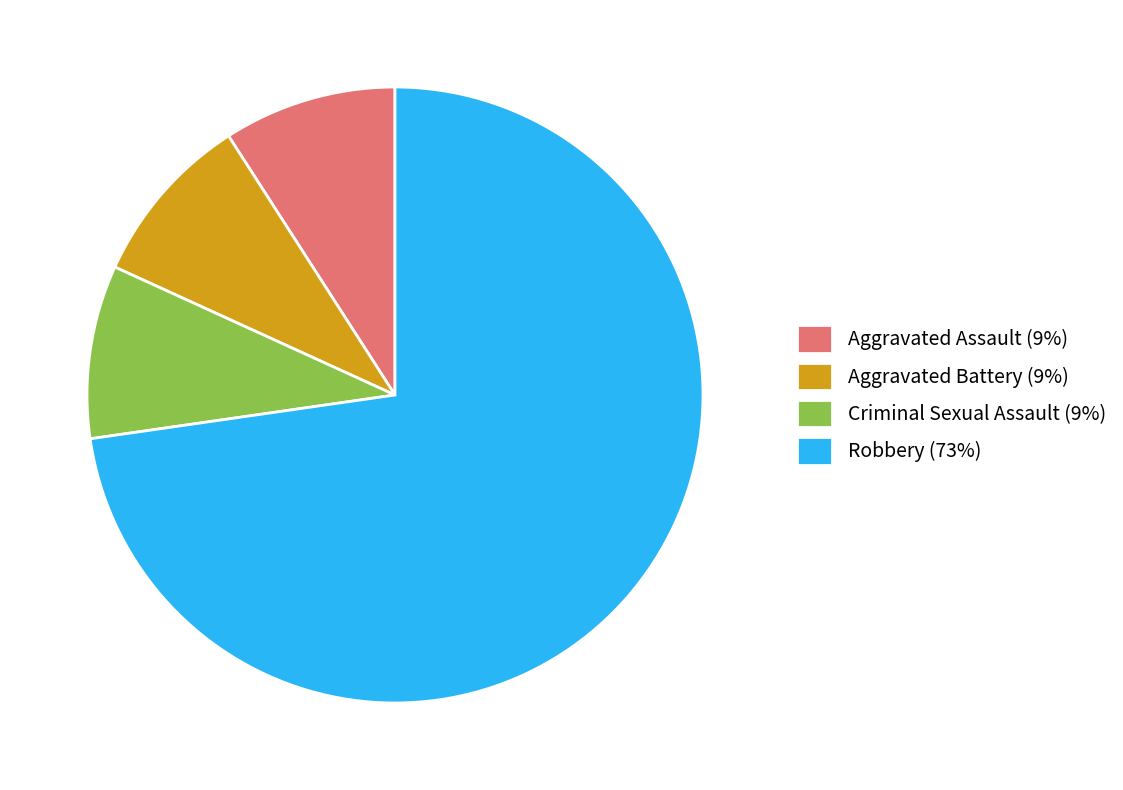

Which has a higher value, Robbery (73%) or Criminal Sexual Assault (9%)?

Robbery (73%)